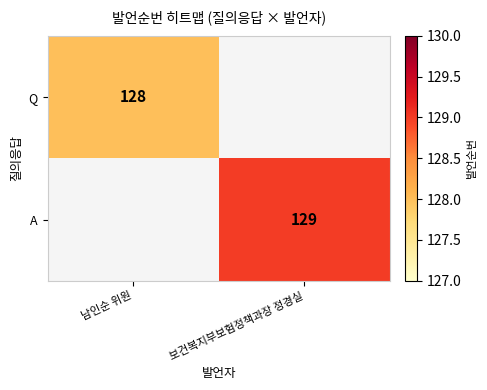

The A series shows 52 at 보건복지부보험정책과장 정경실. True or false?

False